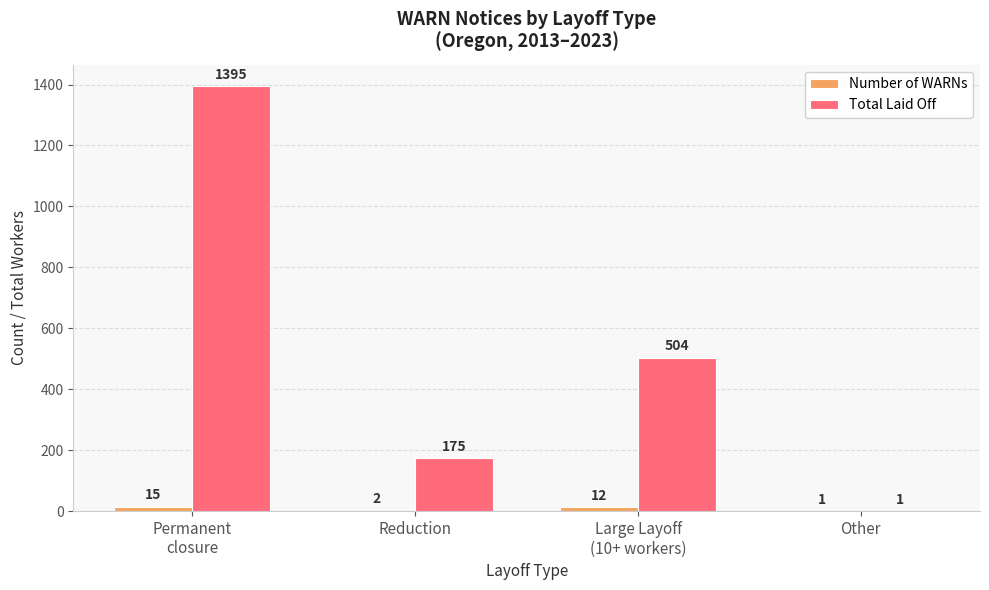

What is the greatest value displayed?

1395